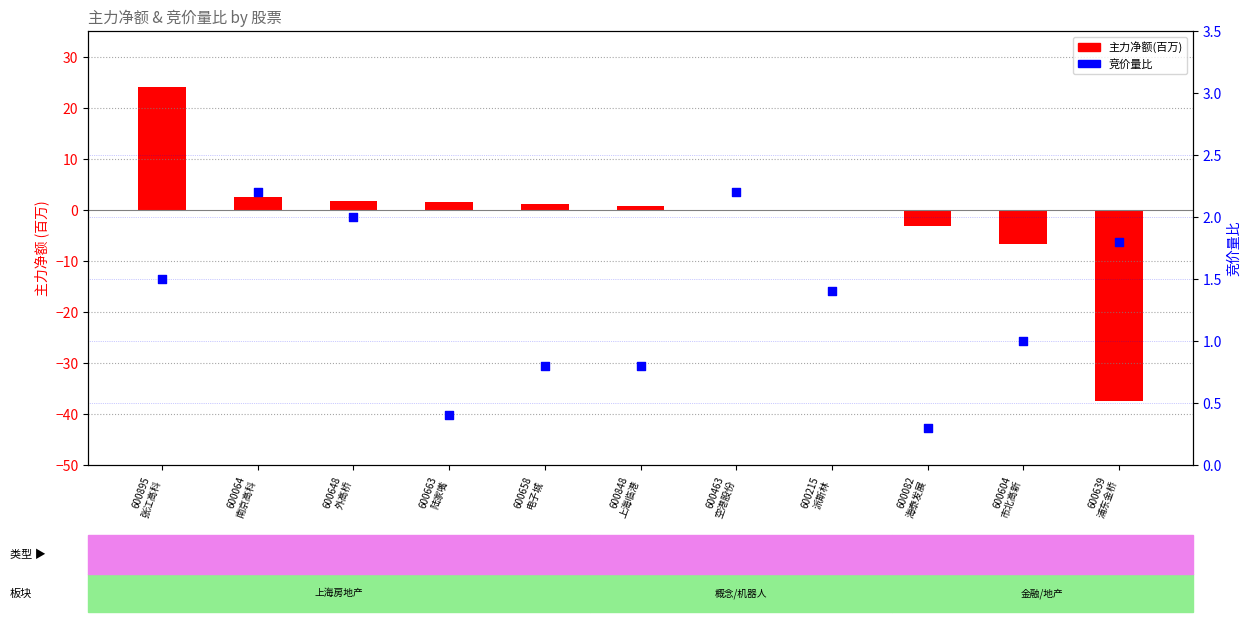

Which series contains the lowest Y value?

主力净额(百万)